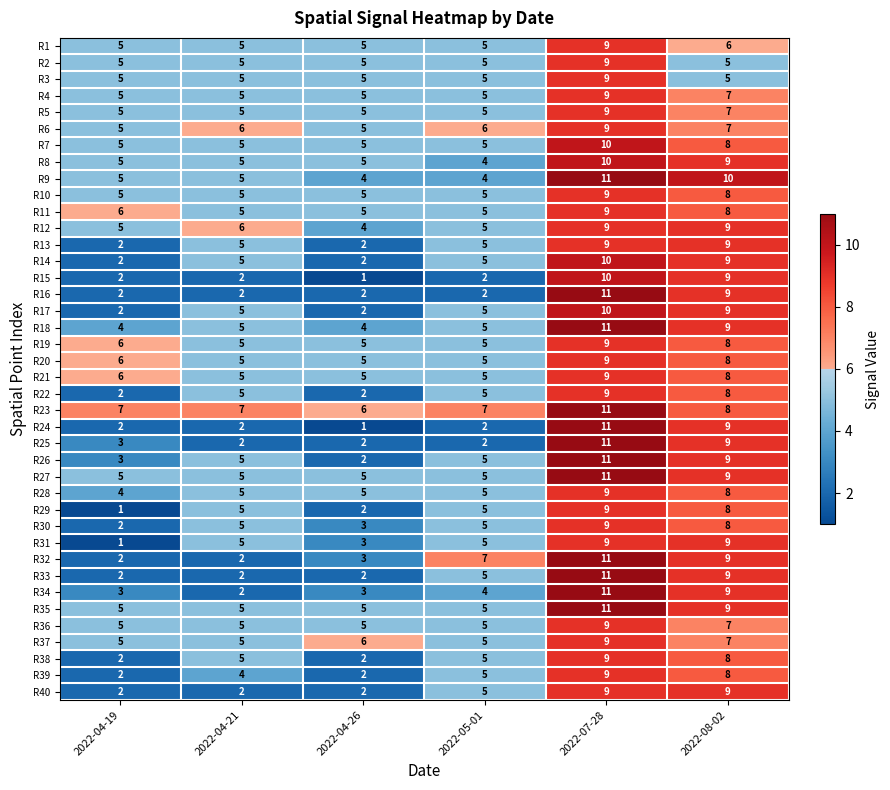

Read the R1 value at 2022-05-01.

5